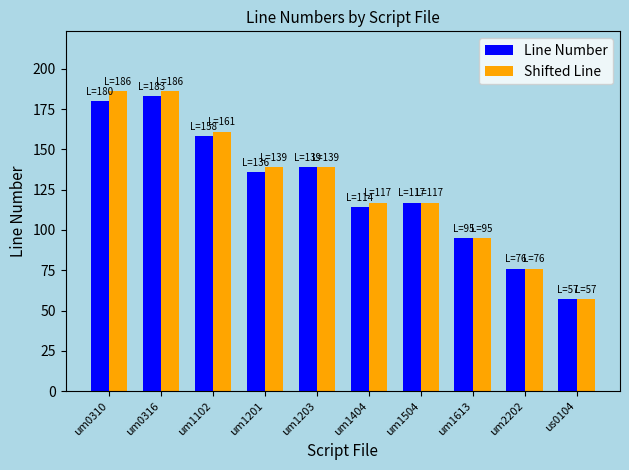

Where is Line Number nearest to the value 120?

um1504